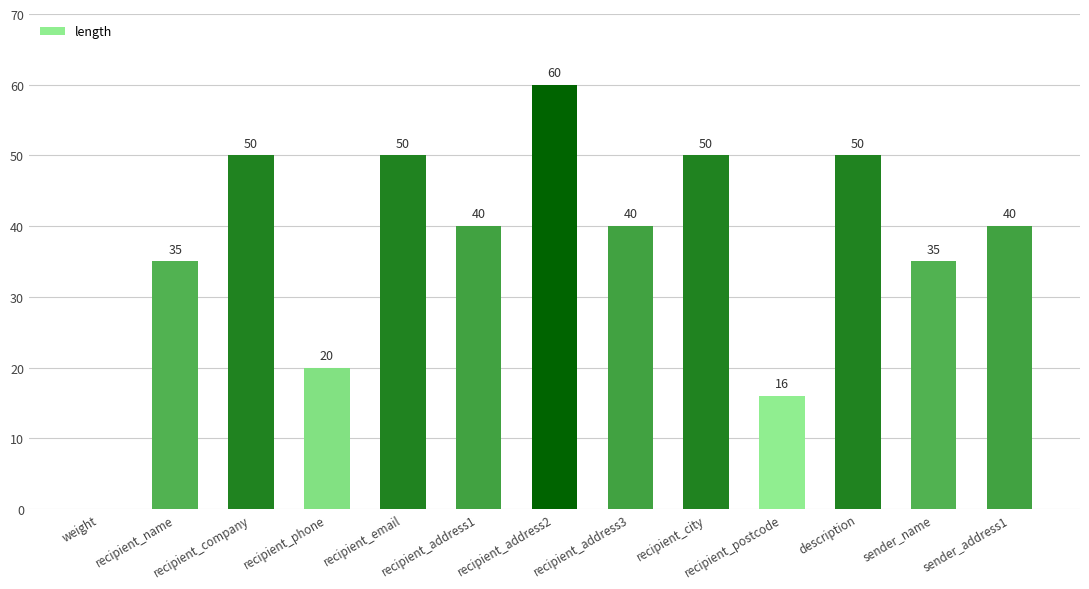

Is it true that the value at recipient_city is 50?

True